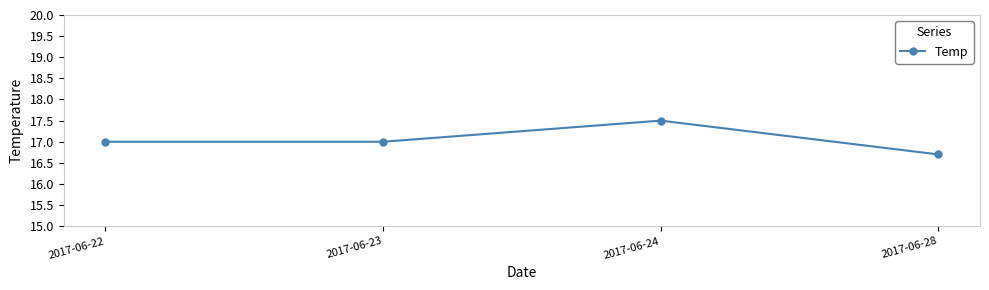

Reading right to left, transcribe all the data shown in this chart.

2017-06-28=16.7	2017-06-24=17.5	2017-06-23=17.0	2017-06-22=17.0